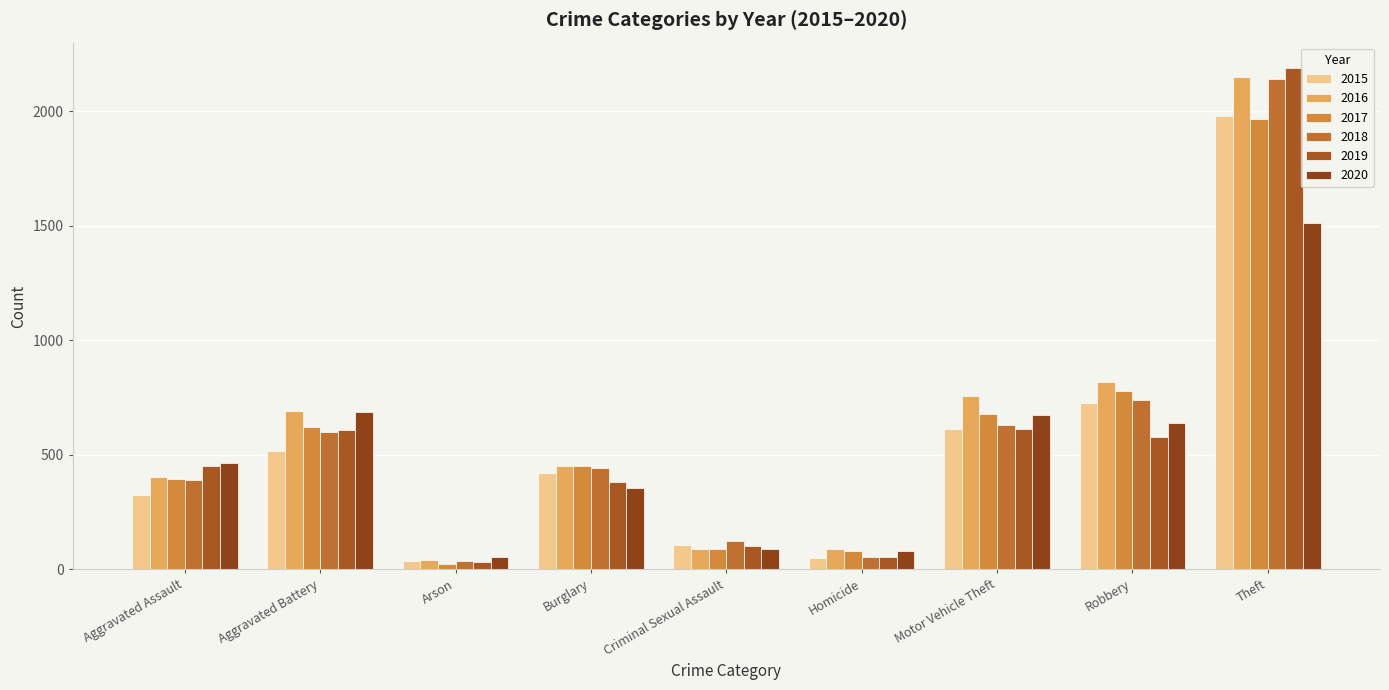

What position from the left is Motor Vehicle Theft?

7